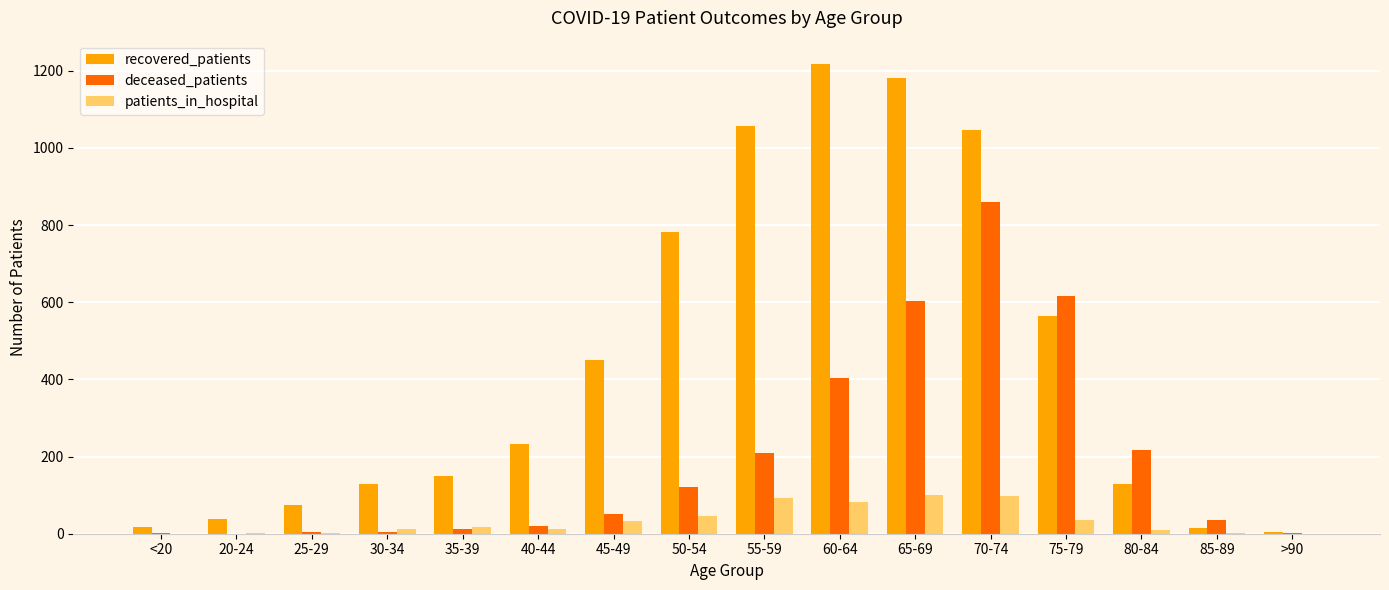

Which series has the largest total across all categories?

recovered_patients